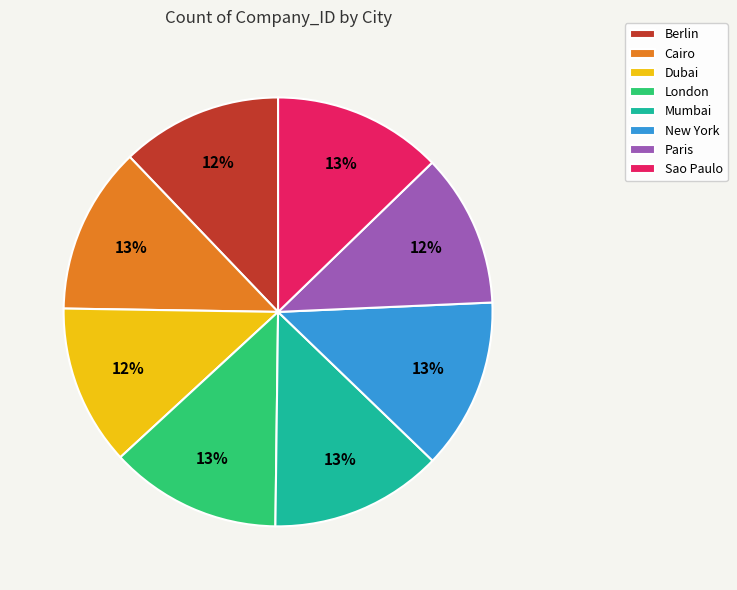

The New York slice represents 13% of the pie. True or false?

True